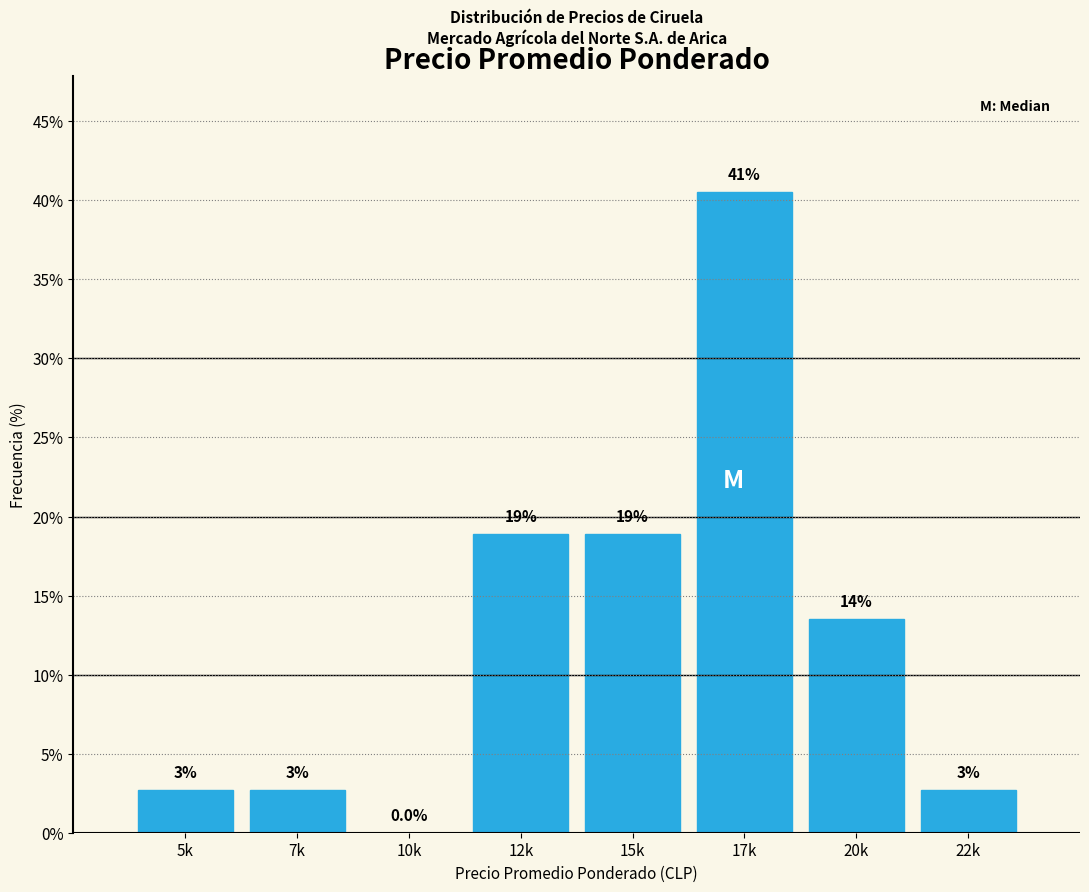

Are the bars horizontal?

No